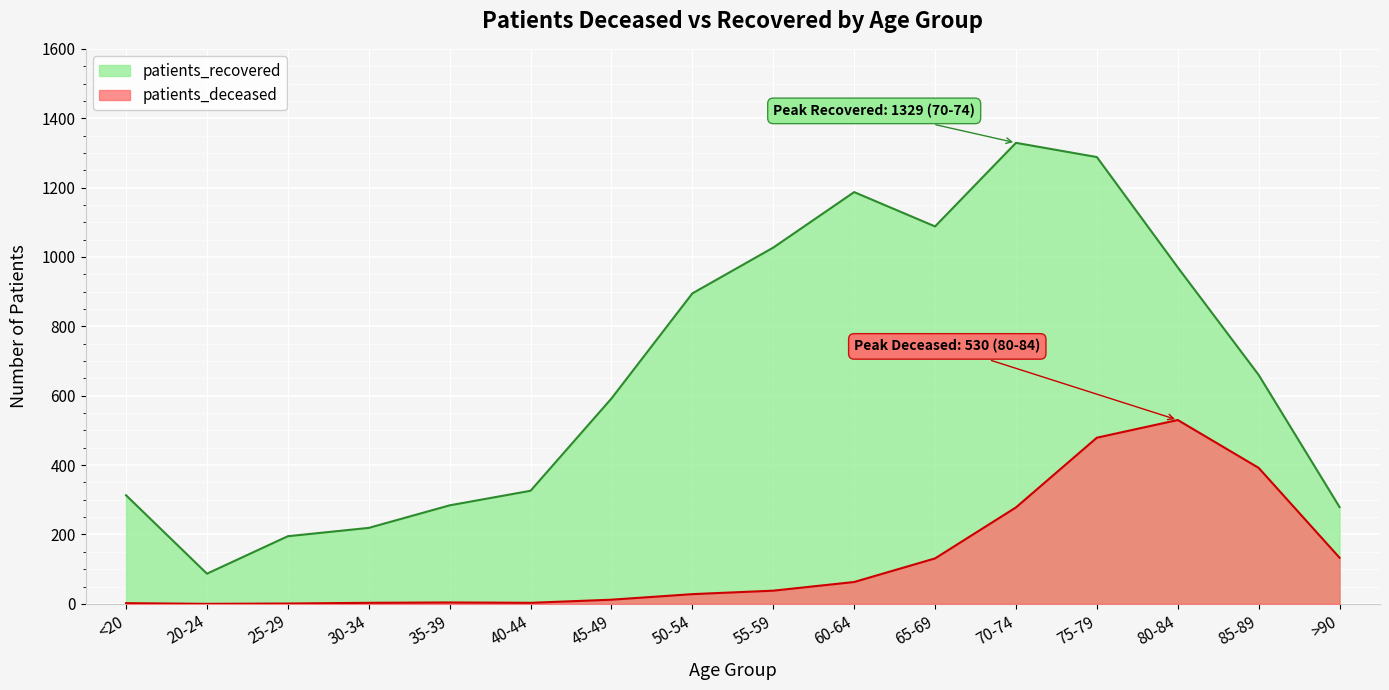

True or false: patients_deceased and patients_recovered intersect in this chart.

False